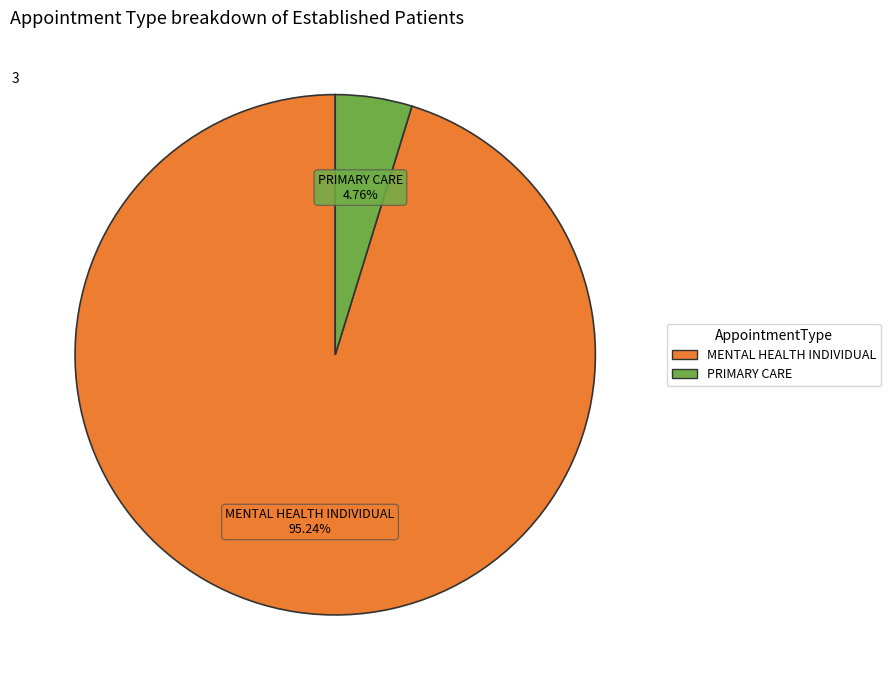

Is there any slice that represents more than half of the pie?

Yes